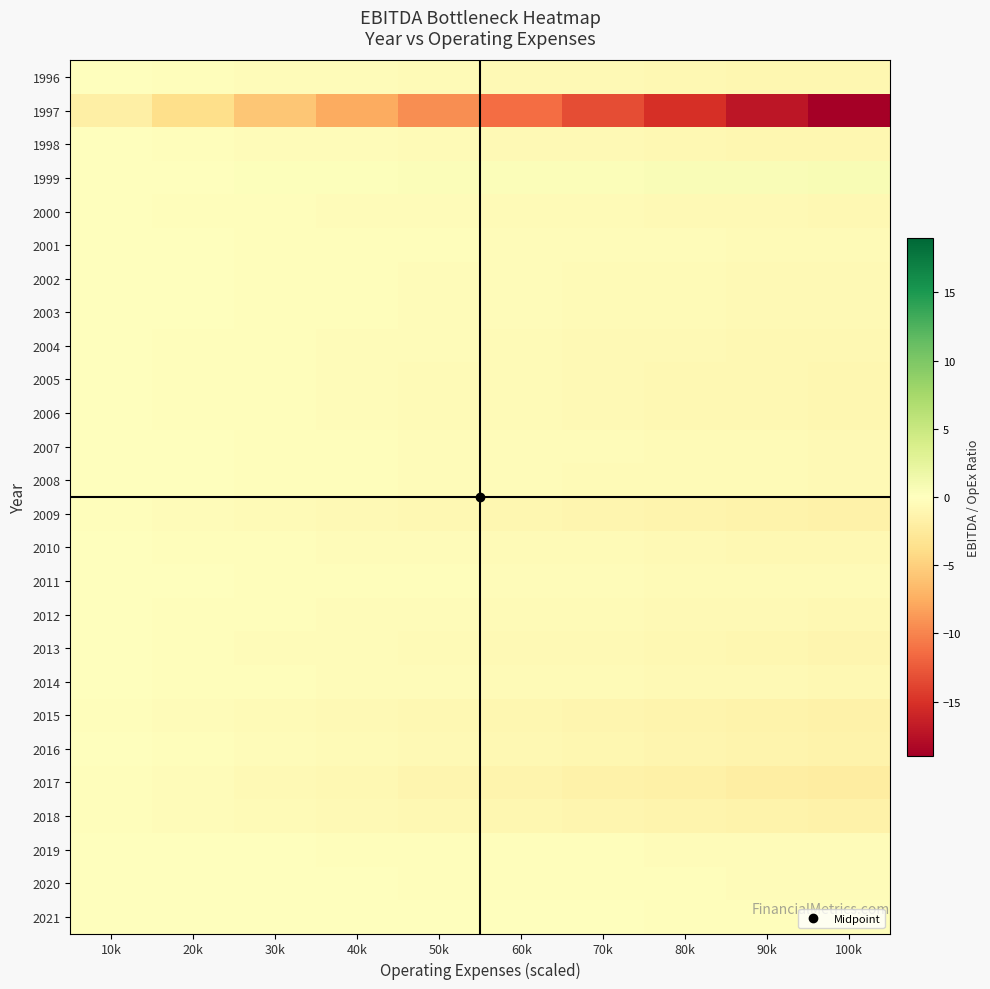

Between 20k and 90k, which series saw the biggest shift?

1997